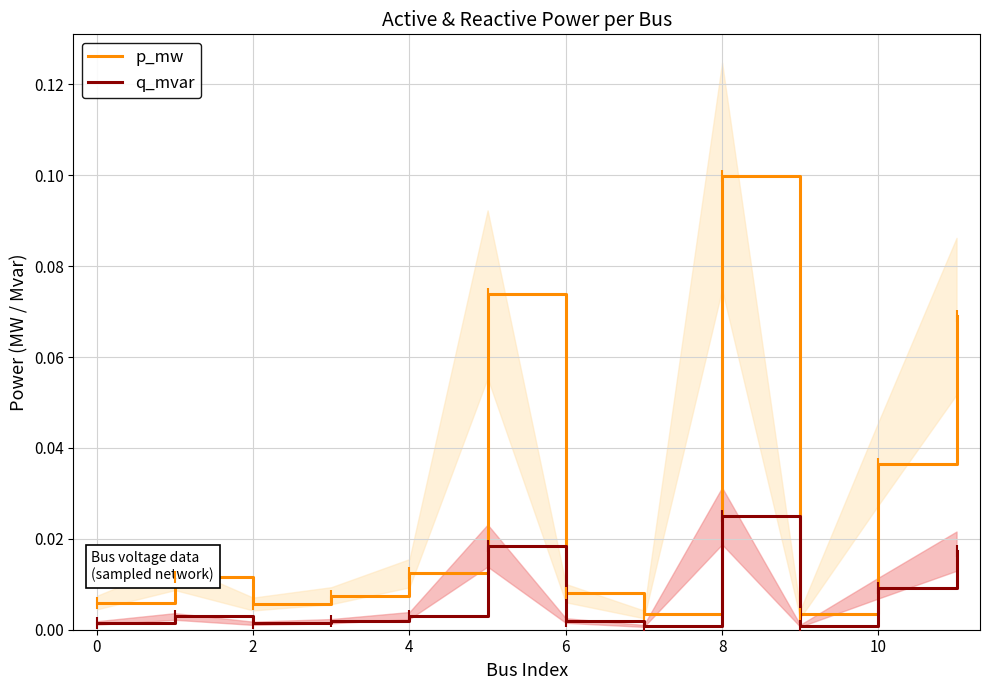

At which label does p_mw reach its peak?

8